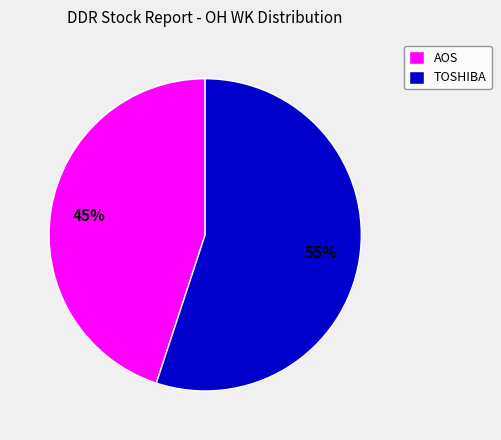

Is it true that TOSHIBA is 55% of the pie?

True